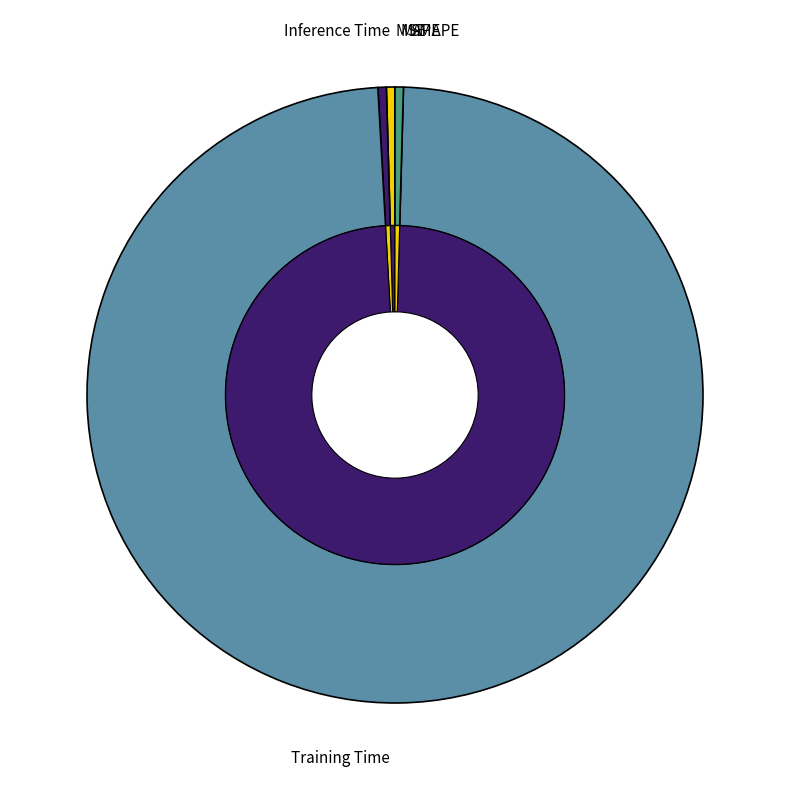

Does any single category account for the majority?

Yes